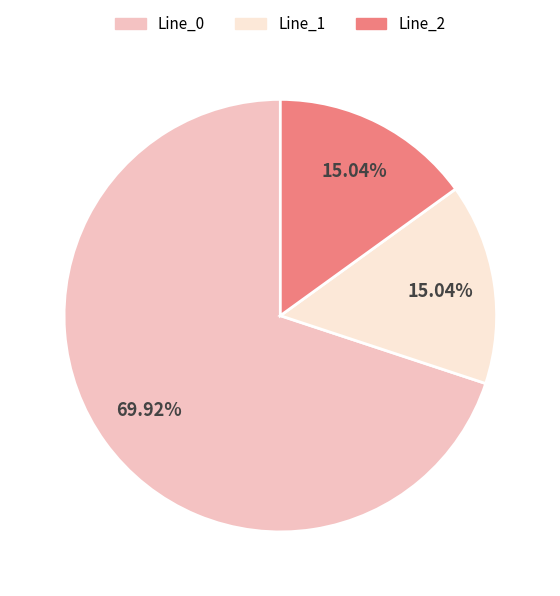

Count the number of slices in the pie.

3